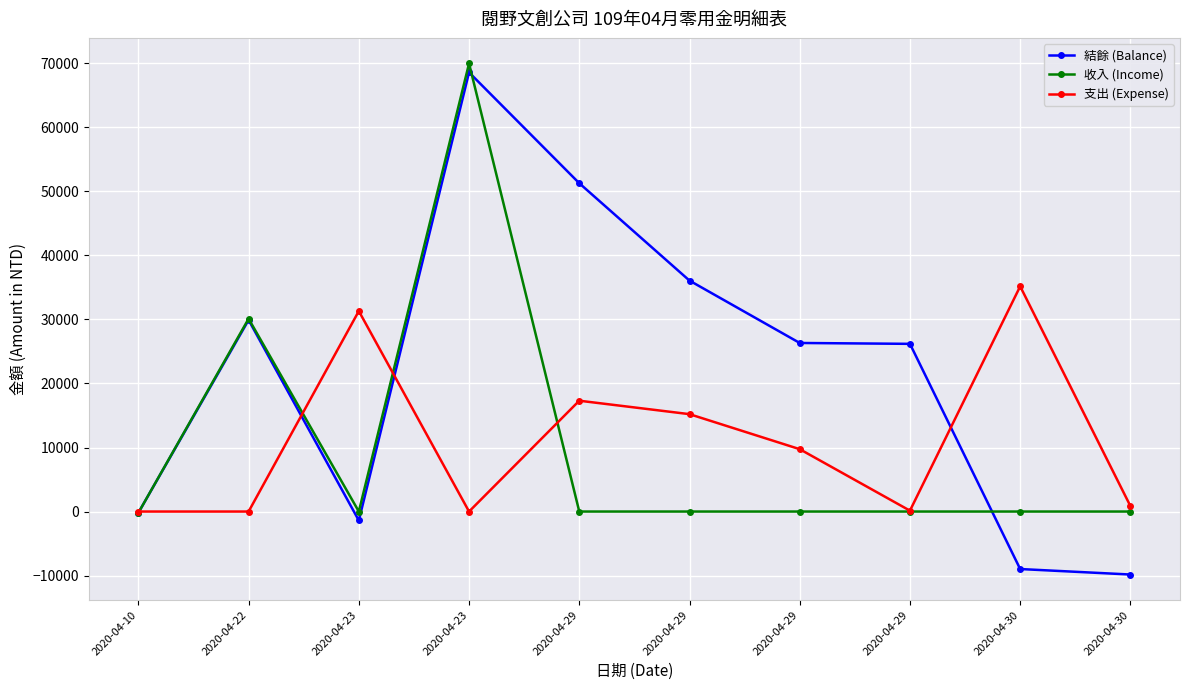

How many series are shown in this chart?

3